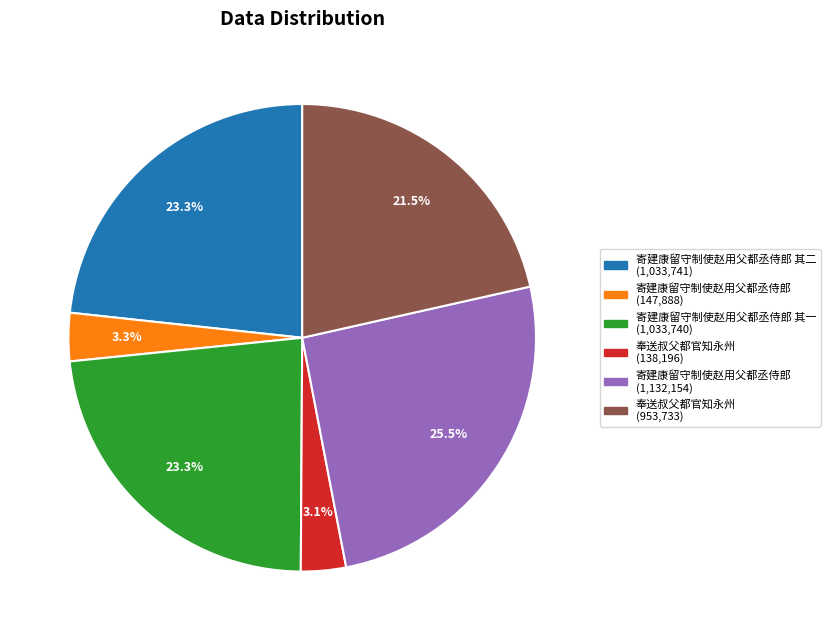

Does any single category account for the majority?

No